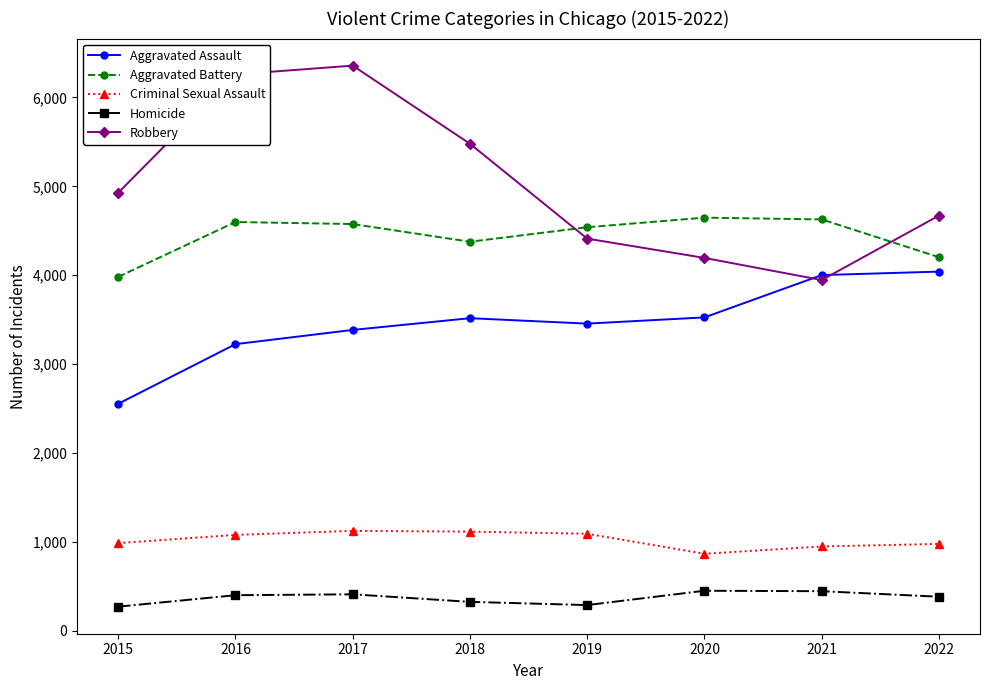

What is the value of the Criminal Sexual Assault point at the 3rd from the left?

1125